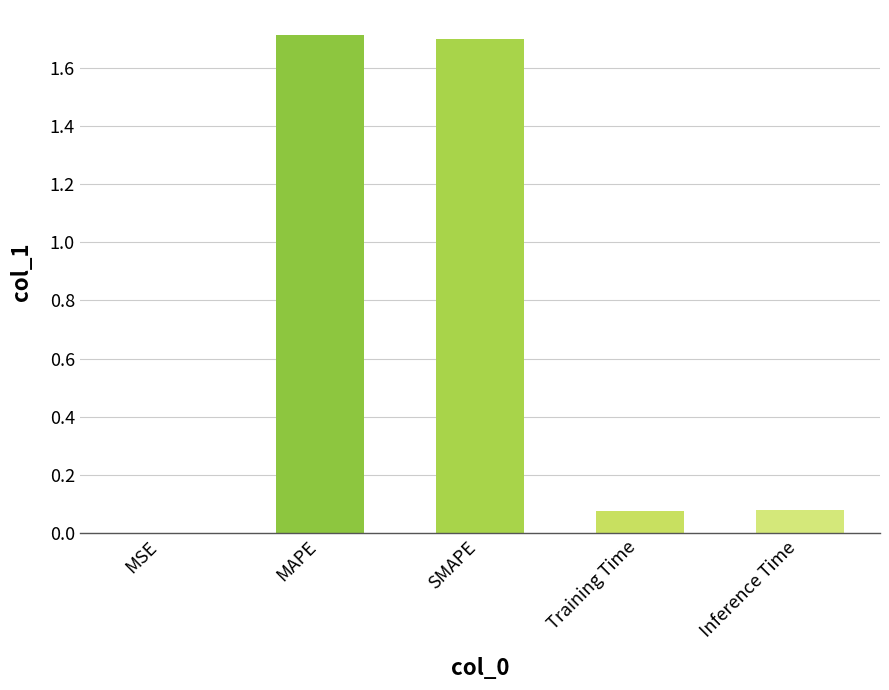

What value does the data have at MAPE?

1.7